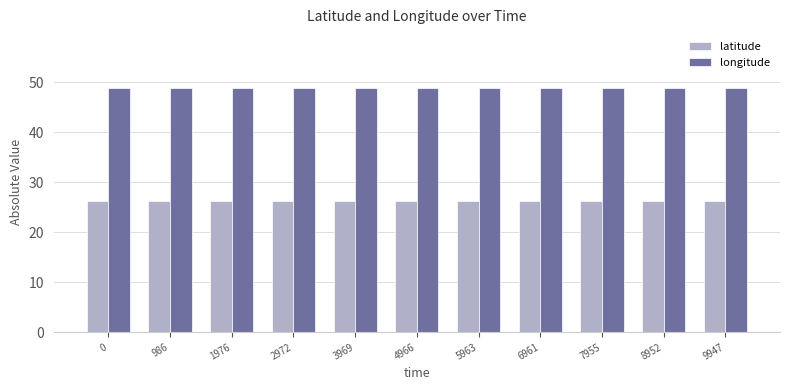

Reading left to right, list all the values displayed in this chart.

latitude: 26.3	26.3	26.3	26.3	26.3	26.3	26.3	26.3	26.3	26.3	26.3
longitude: 48.8	48.8	48.8	48.8	48.8	48.8	48.8	48.8	48.8	48.8	48.8